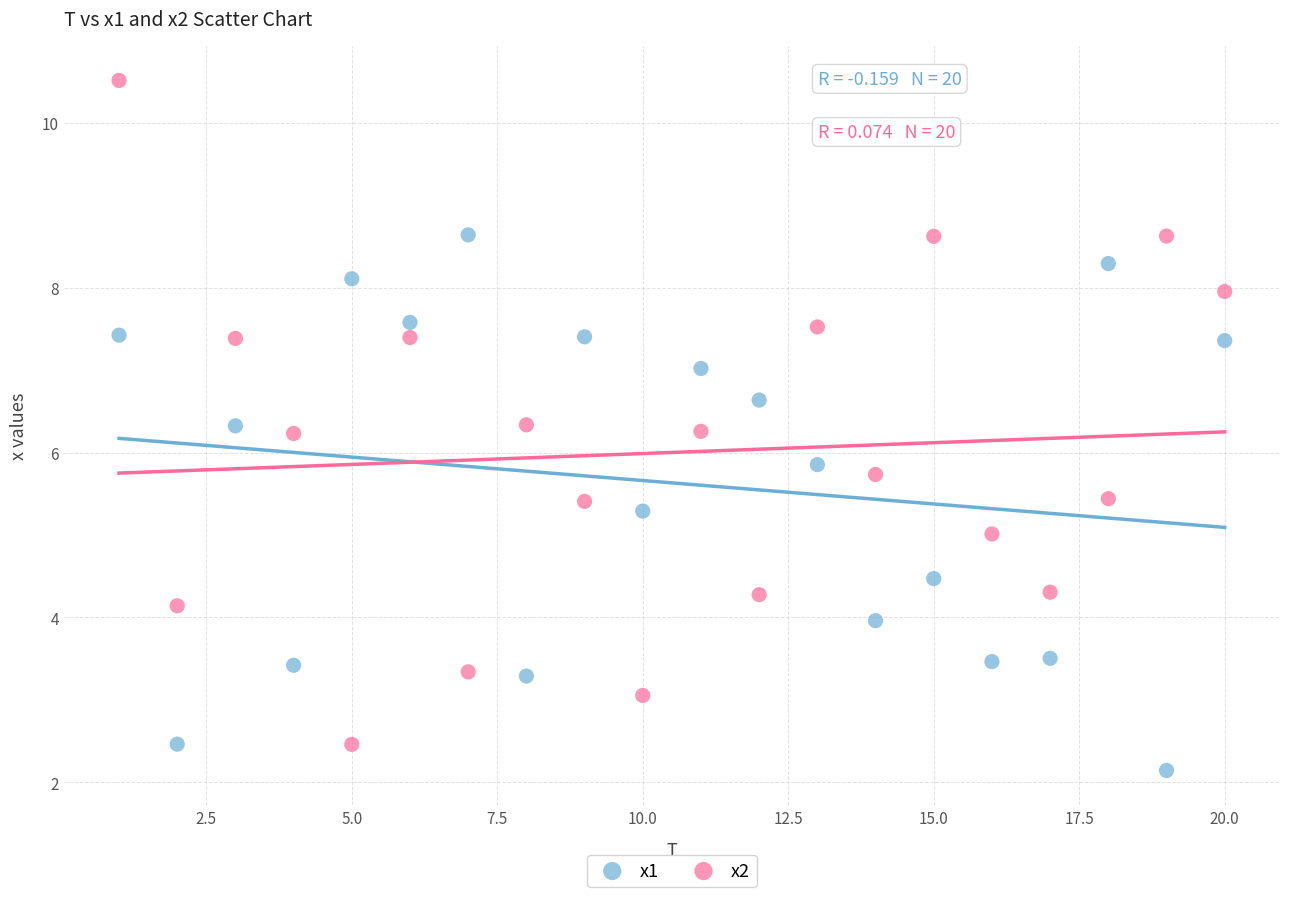

Which series contains the lowest Y value?

x1